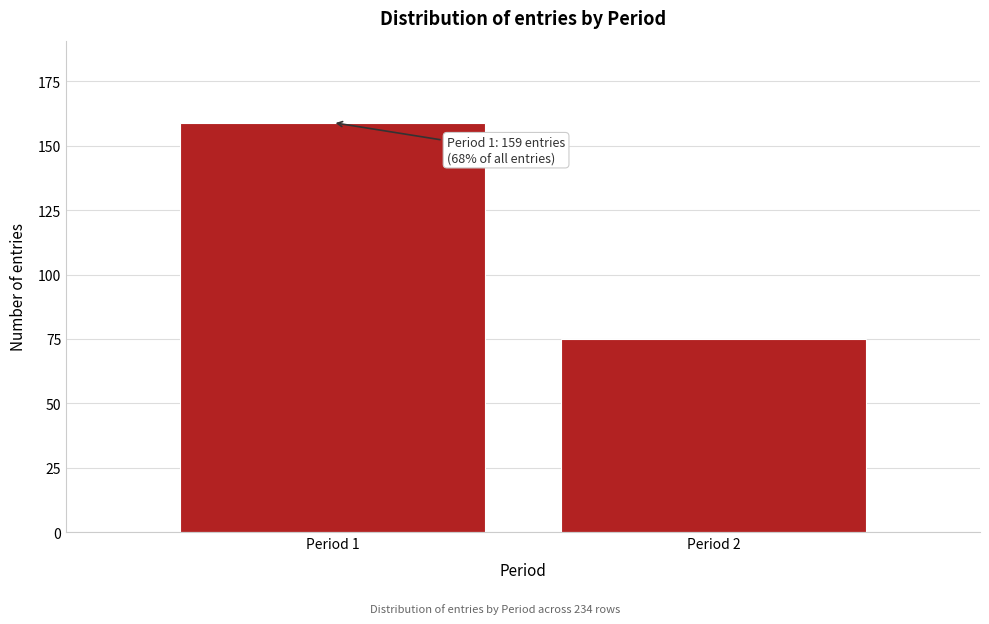

Reading left to right, transcribe all the data shown in this chart.

Period 1=159	Period 2=75